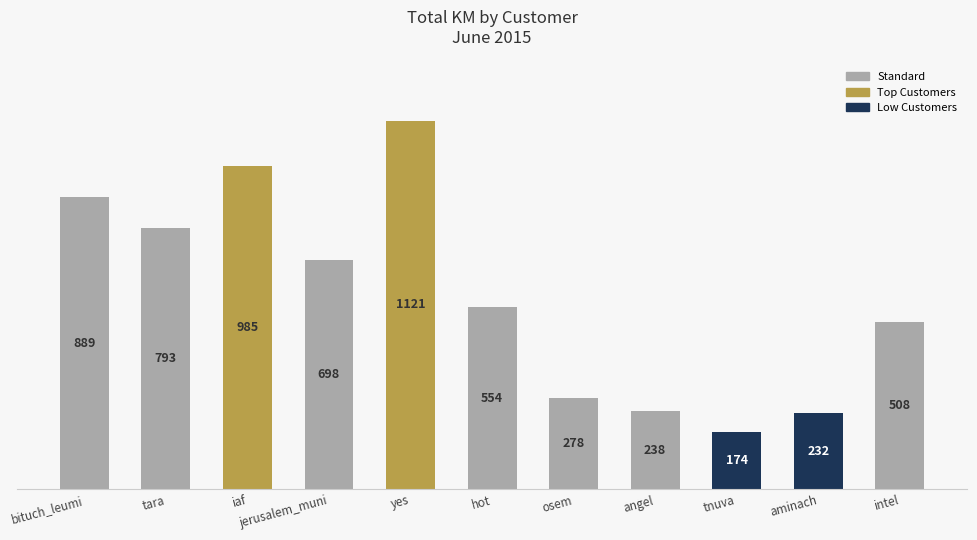

Where is the data nearest to the value 647?

jerusalem_muni